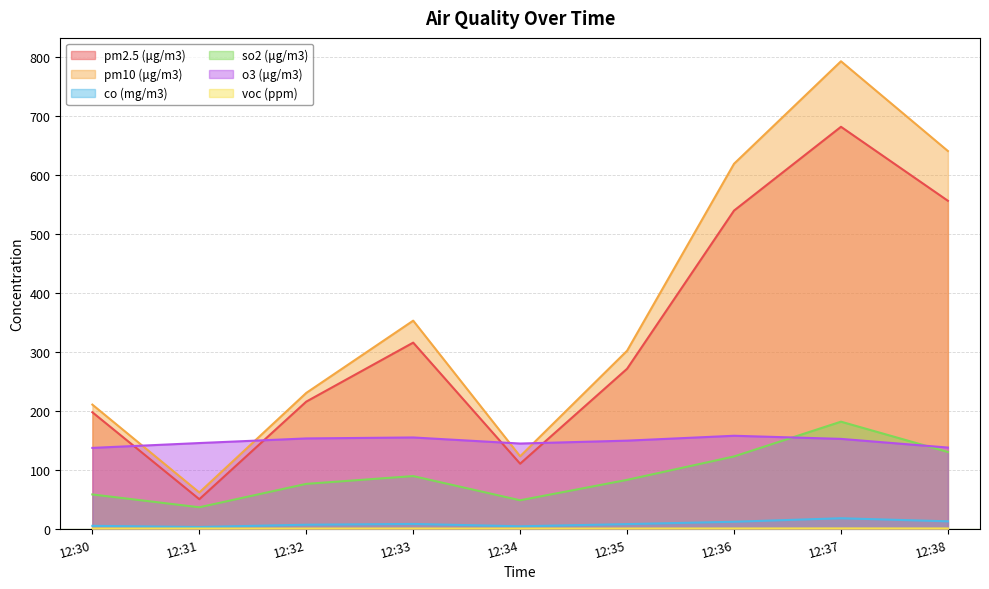

Which label corresponds to the smallest value in the chart?

12:31